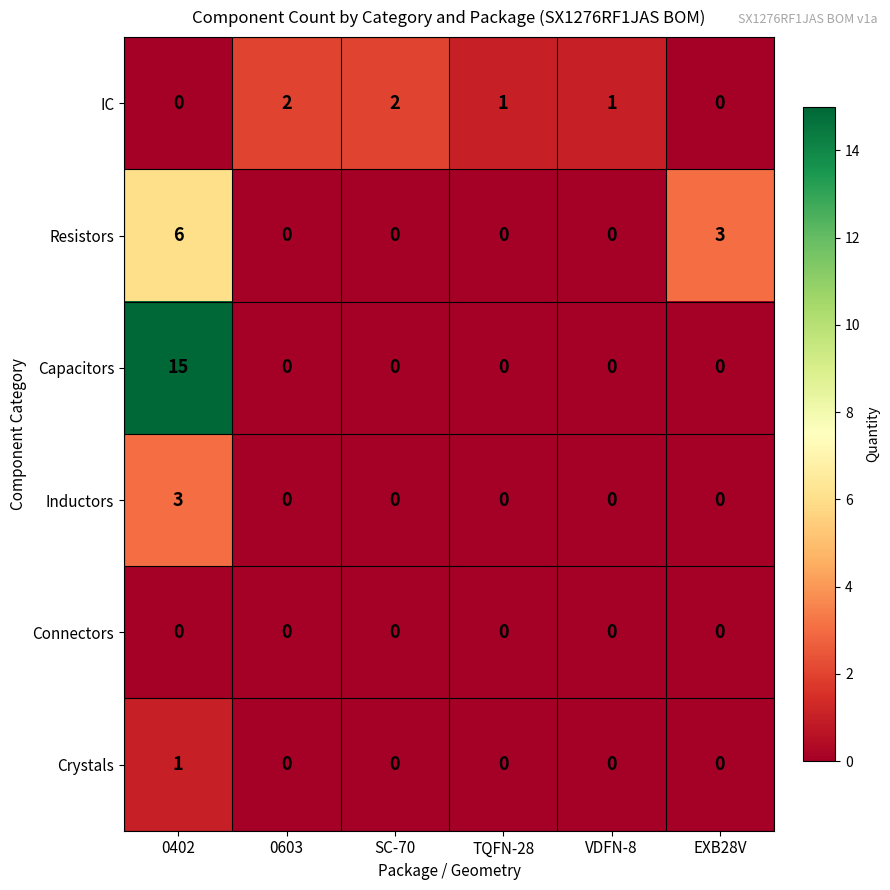

List the series in order of their peak value, highest first.

Capacitors, Resistors, Inductors, IC, Crystals, Connectors